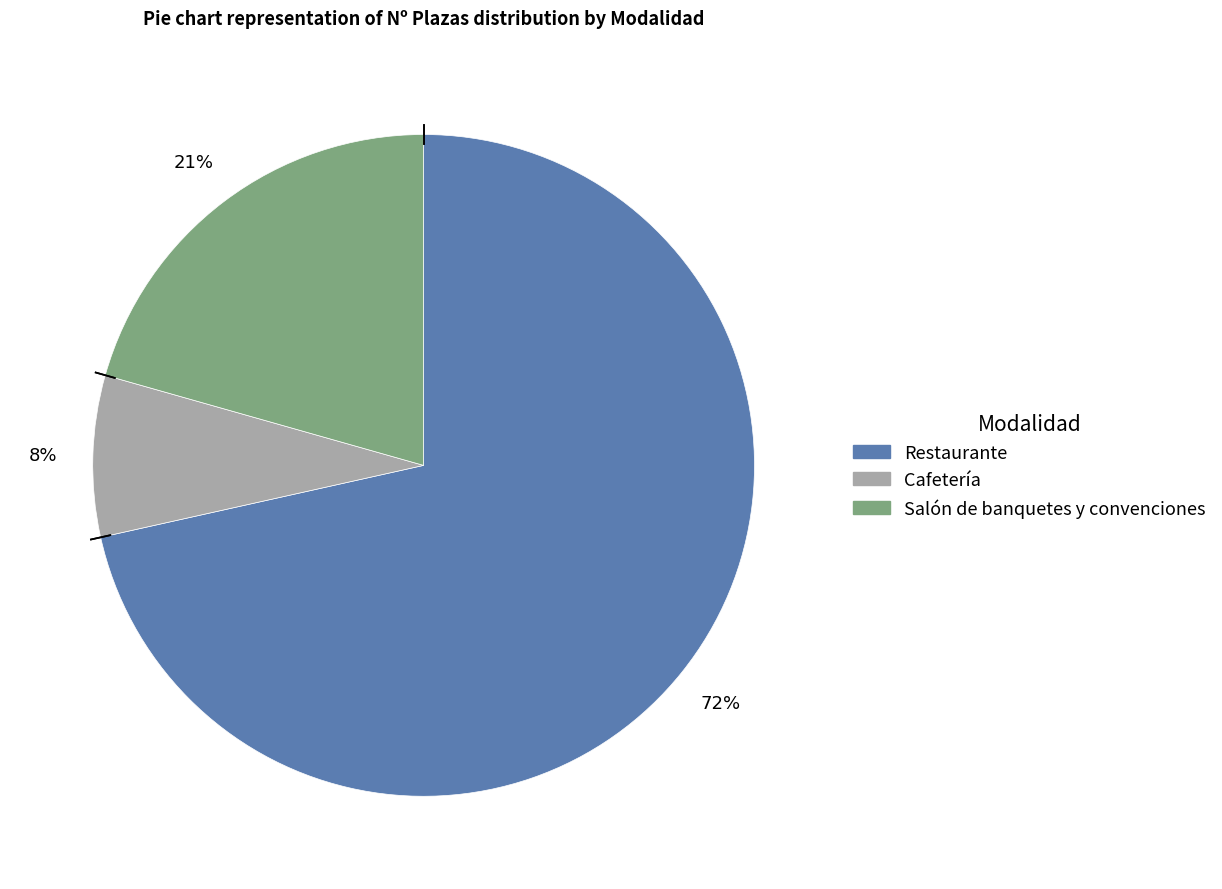

Is there a majority slice in this chart?

Yes